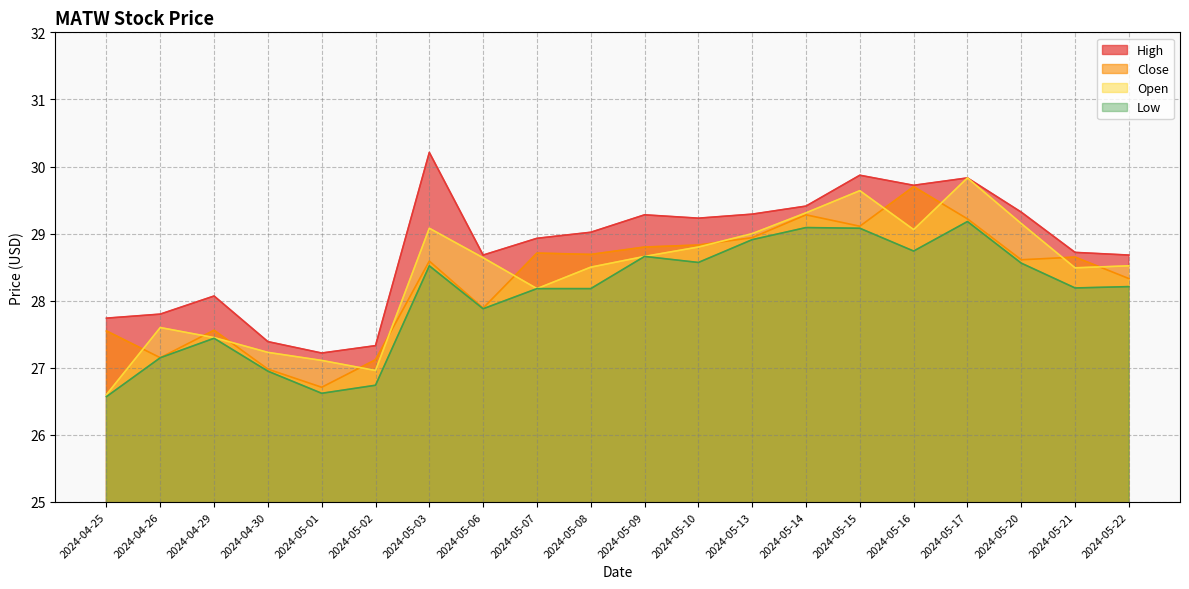

What value does the Low series have at 2024-05-21?

28.2